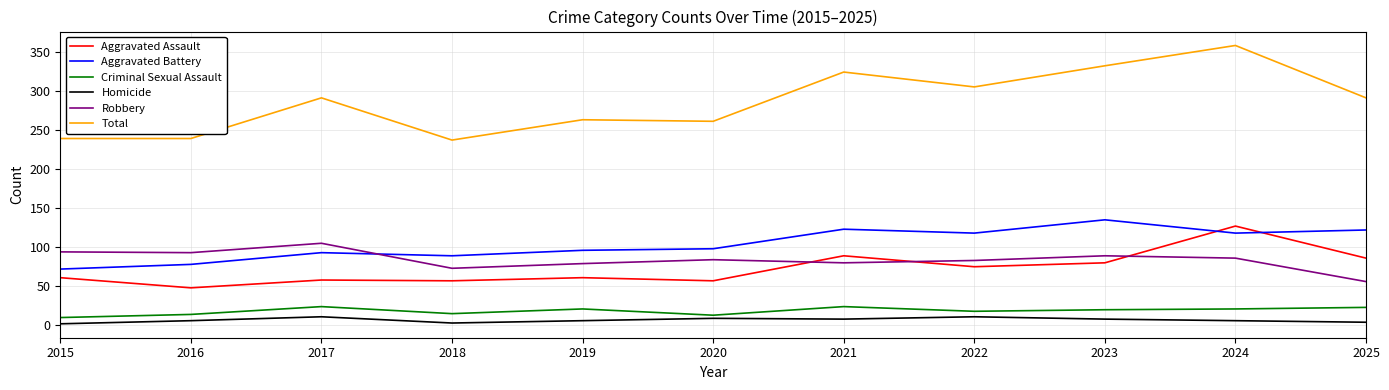

At 2023, list the series in order from largest to smallest.

Total, Aggravated Battery, Robbery, Aggravated Assault, Criminal Sexual Assault, Homicide